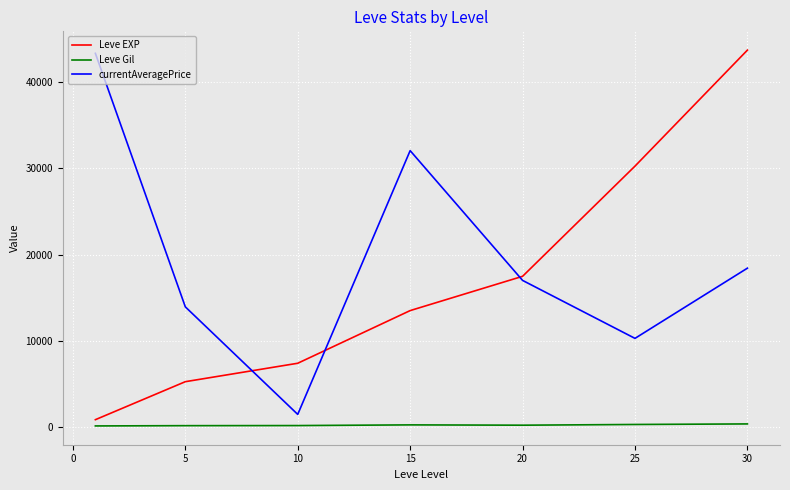

What is the maximum value for currentAveragePrice?

43354.9